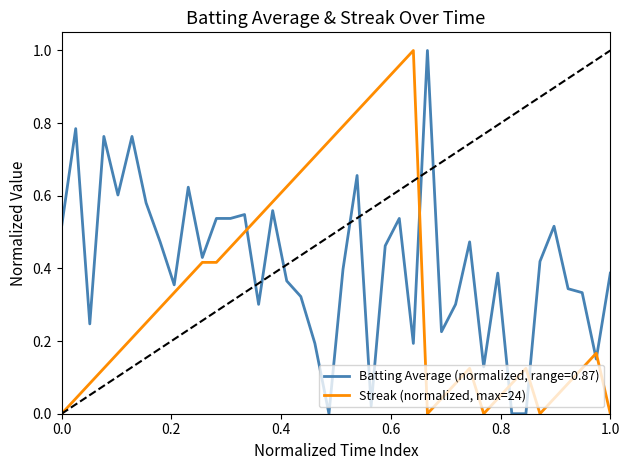

After their last crossing, which series has the higher values: Batting Average (normalized, range=0.87) or Streak (normalized, max=24)?

Batting Average (normalized, range=0.87)